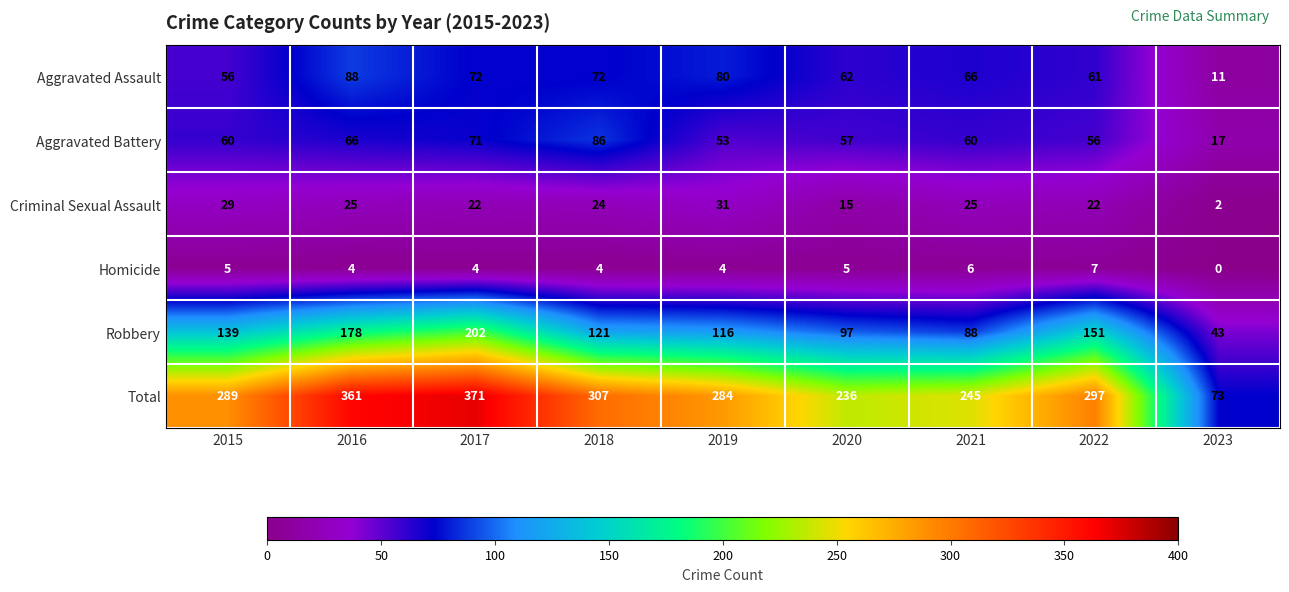

Which label corresponds to the smallest value in the chart?

2023